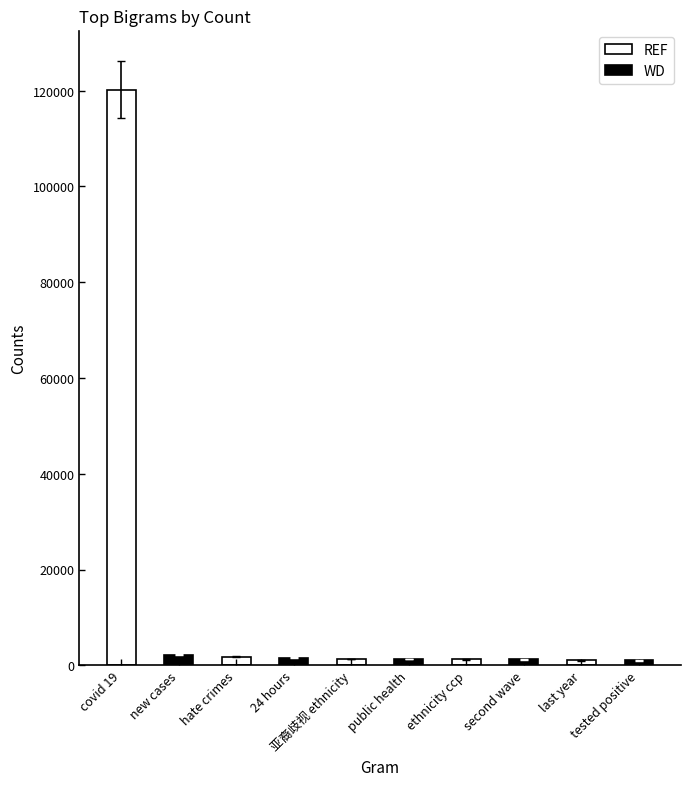

What is the label of the 4th bar from the left?

ethnicity ccp